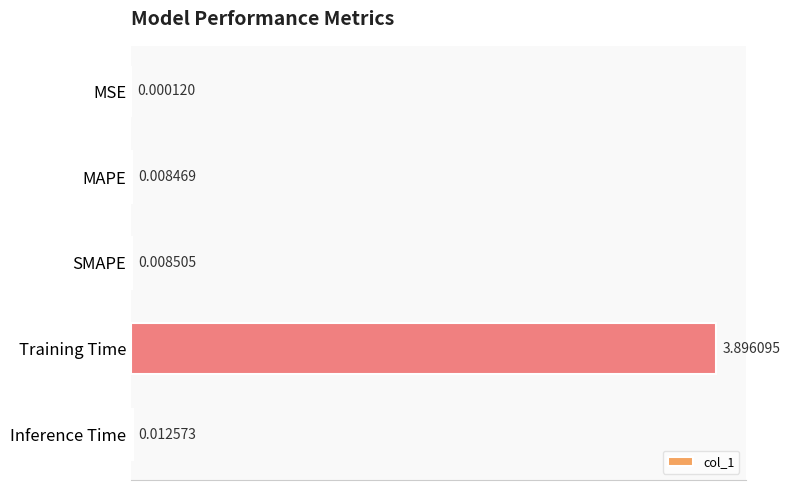

Which has a higher value, Inference Time or MSE?

Inference Time